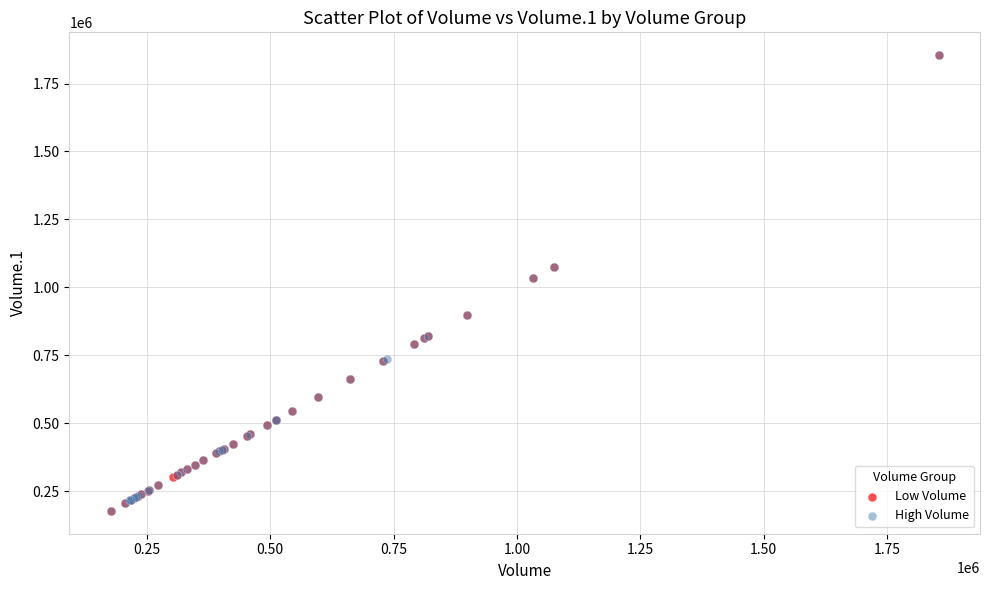

What are all the series names shown in the legend?

Low Volume, High Volume